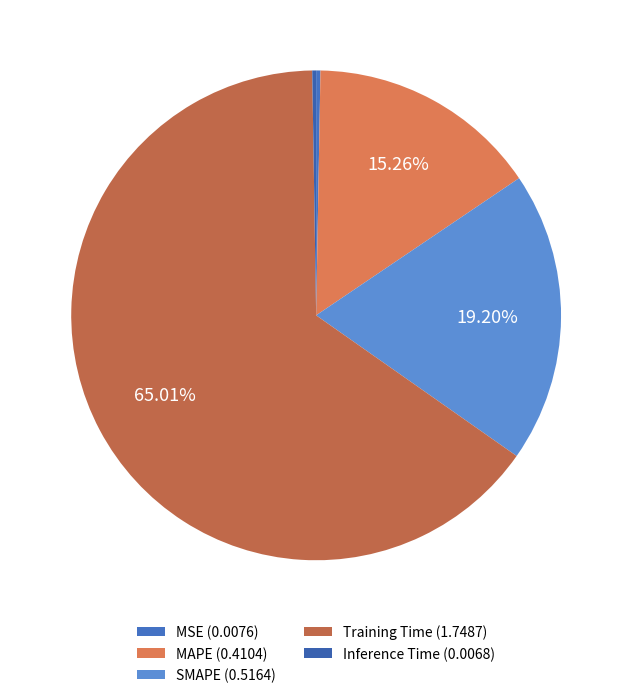

What percentage do MAPE and MSE together represent?

15.5%